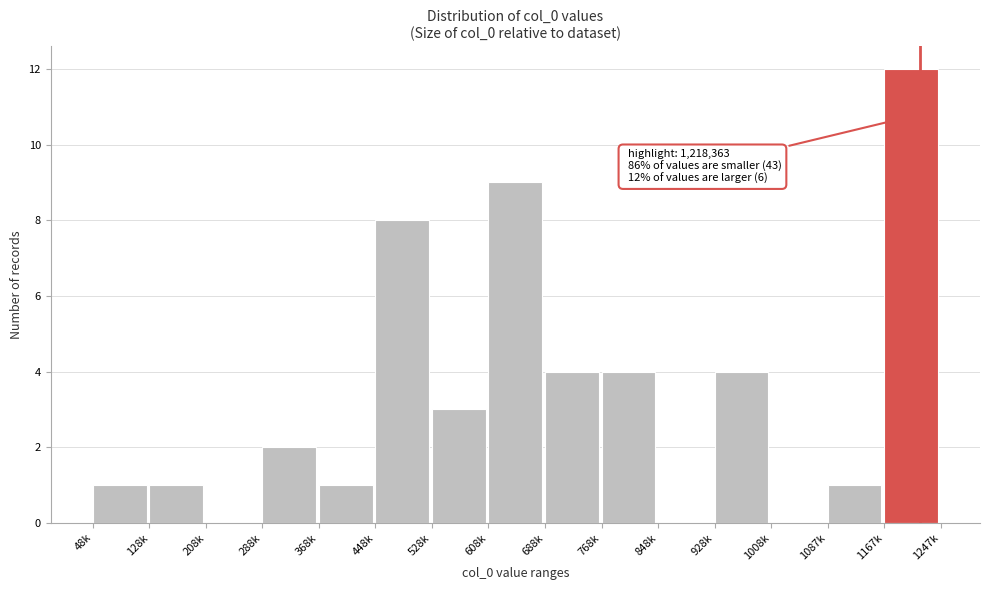

Reading right to left, transcribe all the data shown in this chart.

1167k=12	1087k=1	1008k=0	928k=4	848k=0	768k=4	688k=4	608k=9	528k=3	448k=8	368k=1	288k=2	208k=0	128k=1	48k=1